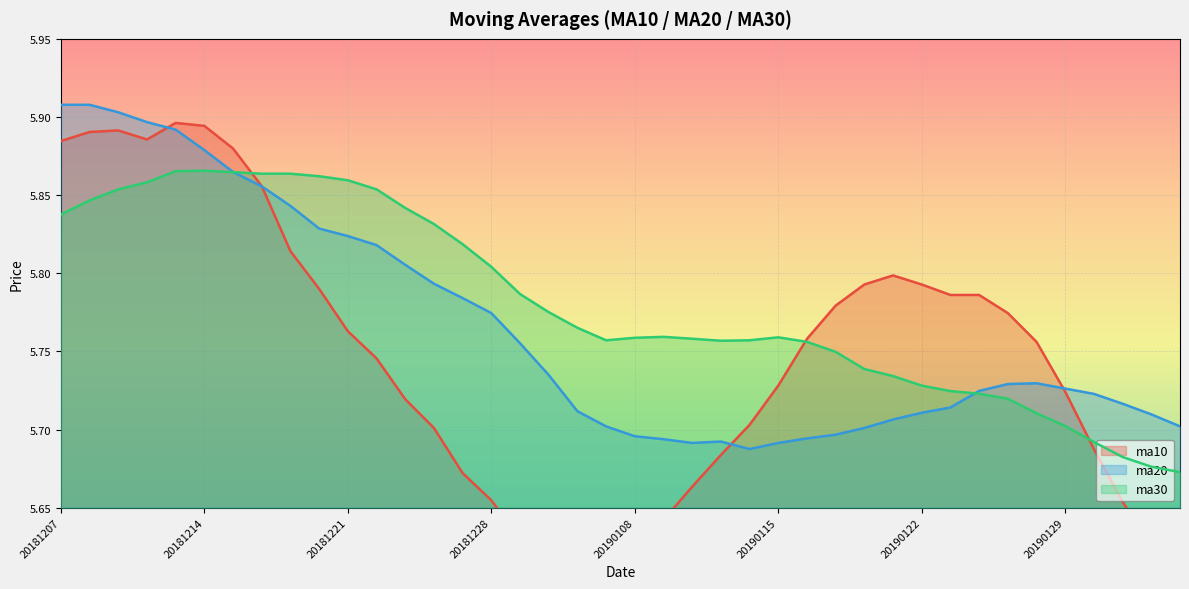

What are all the series names shown in the legend?

ma10, ma20, ma30